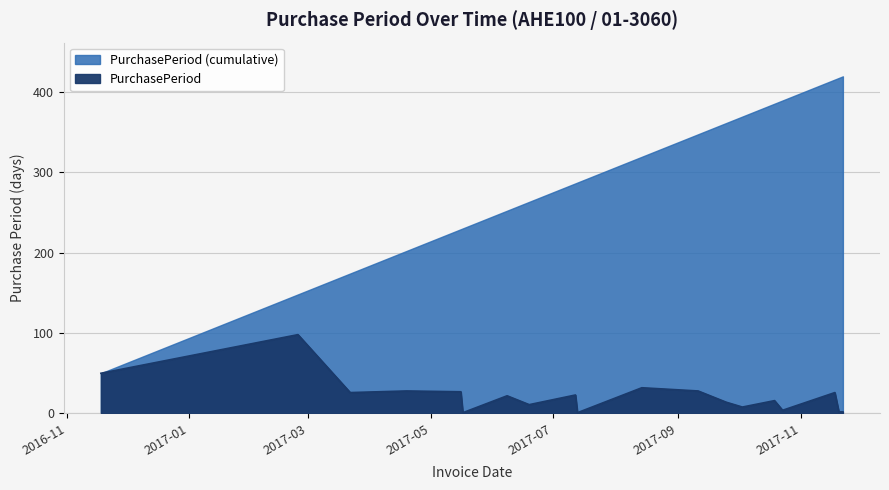

True or false: the data shows 1 at 2017-05-17.

True